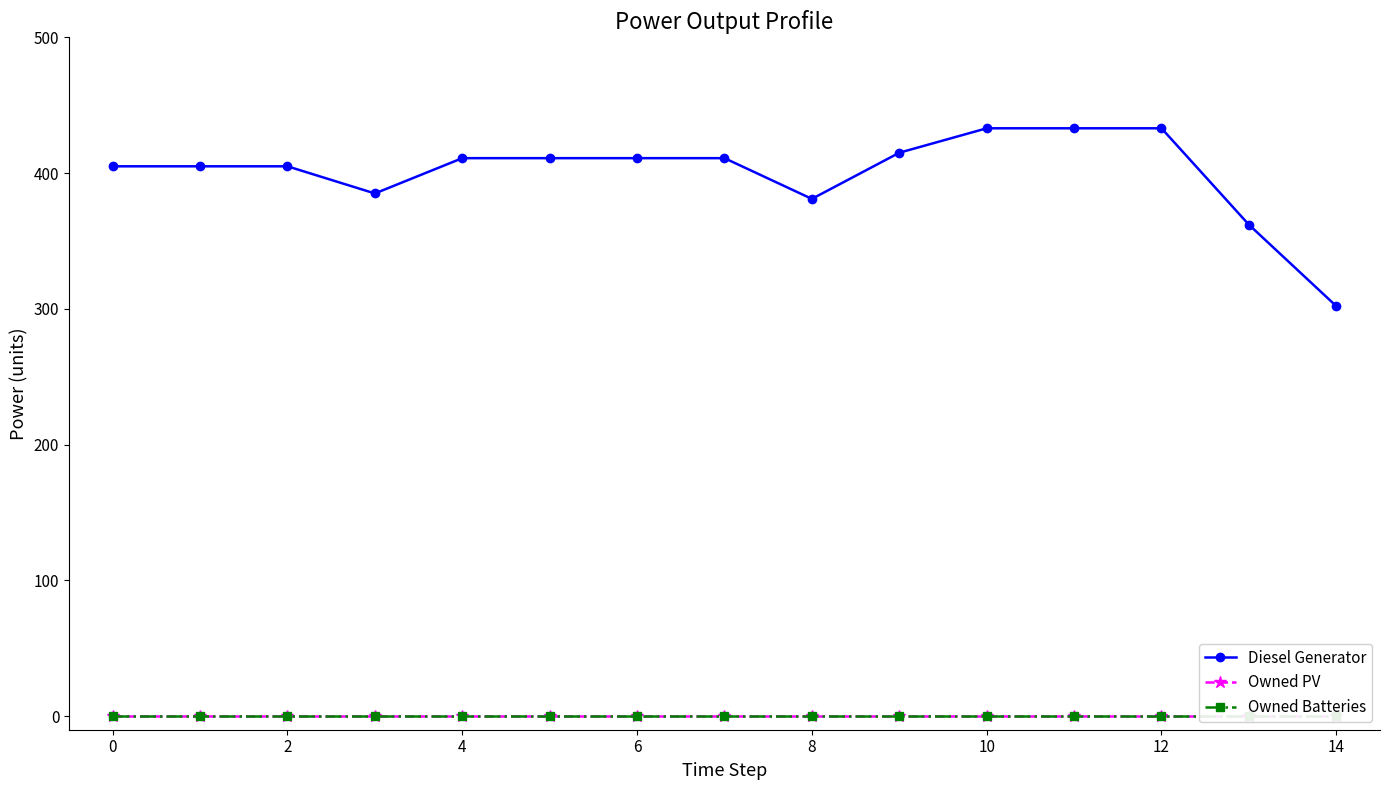

Between 14 and 10, which is larger?

10